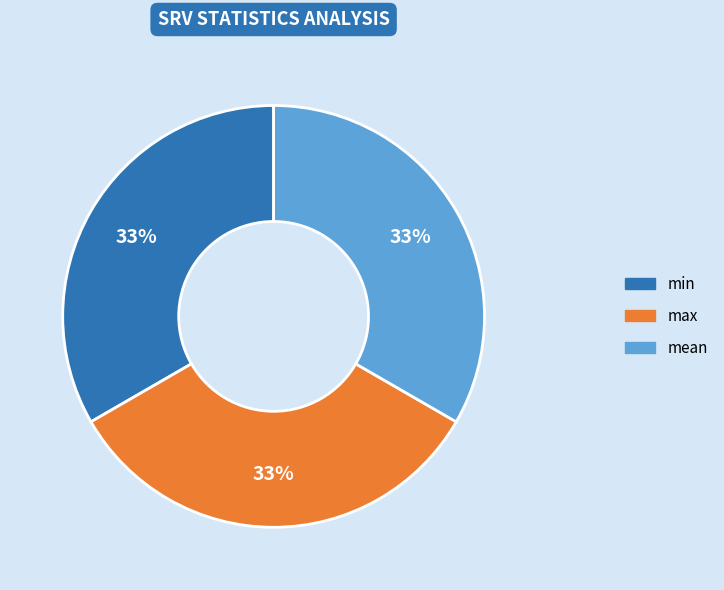

Do max and min together represent more than half of the pie?

Yes